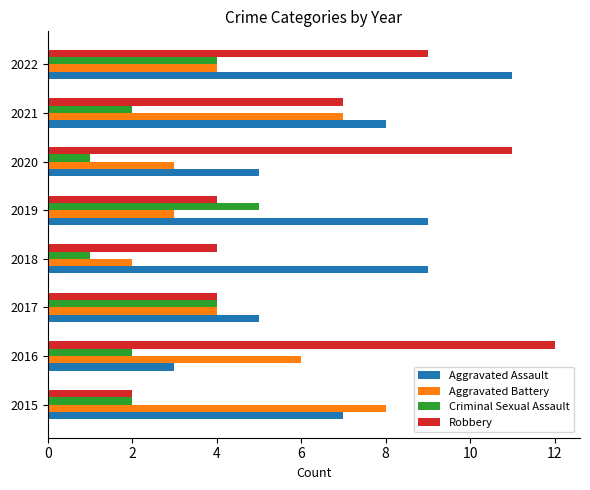

The Aggravated Assault series shows 5 at 2016. True or false?

False